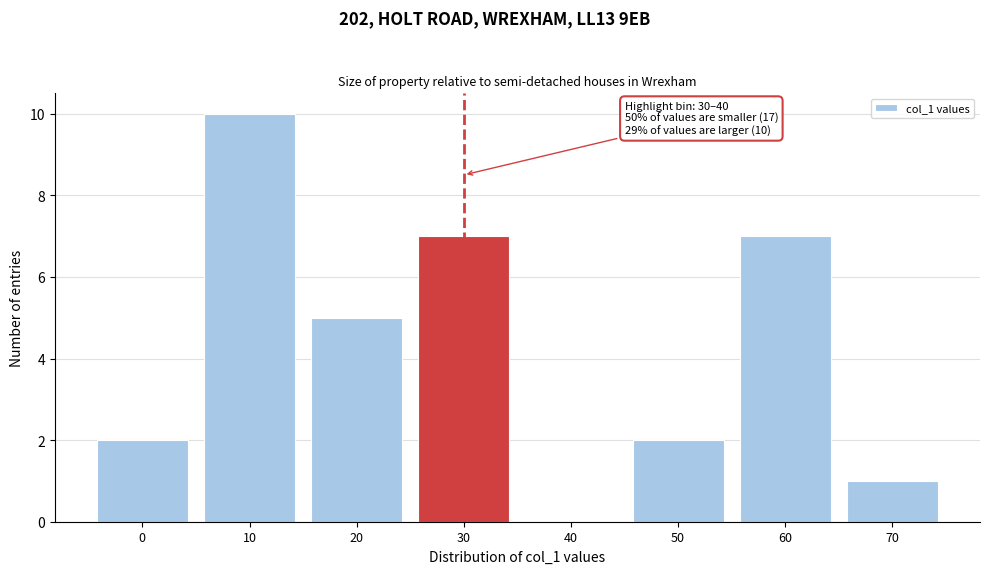

Reading right to left, transcribe all the data shown in this chart.

70=1	60=7	50=2	40=0	30=7	20=5	10=10	0=2